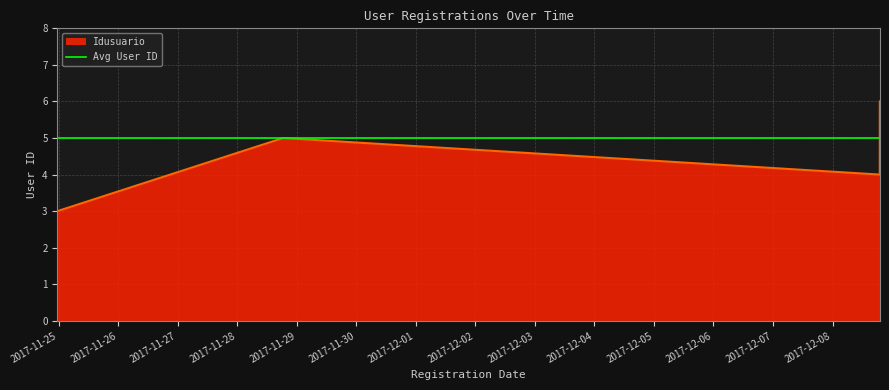

What is the value of the 3rd point from the left?

4